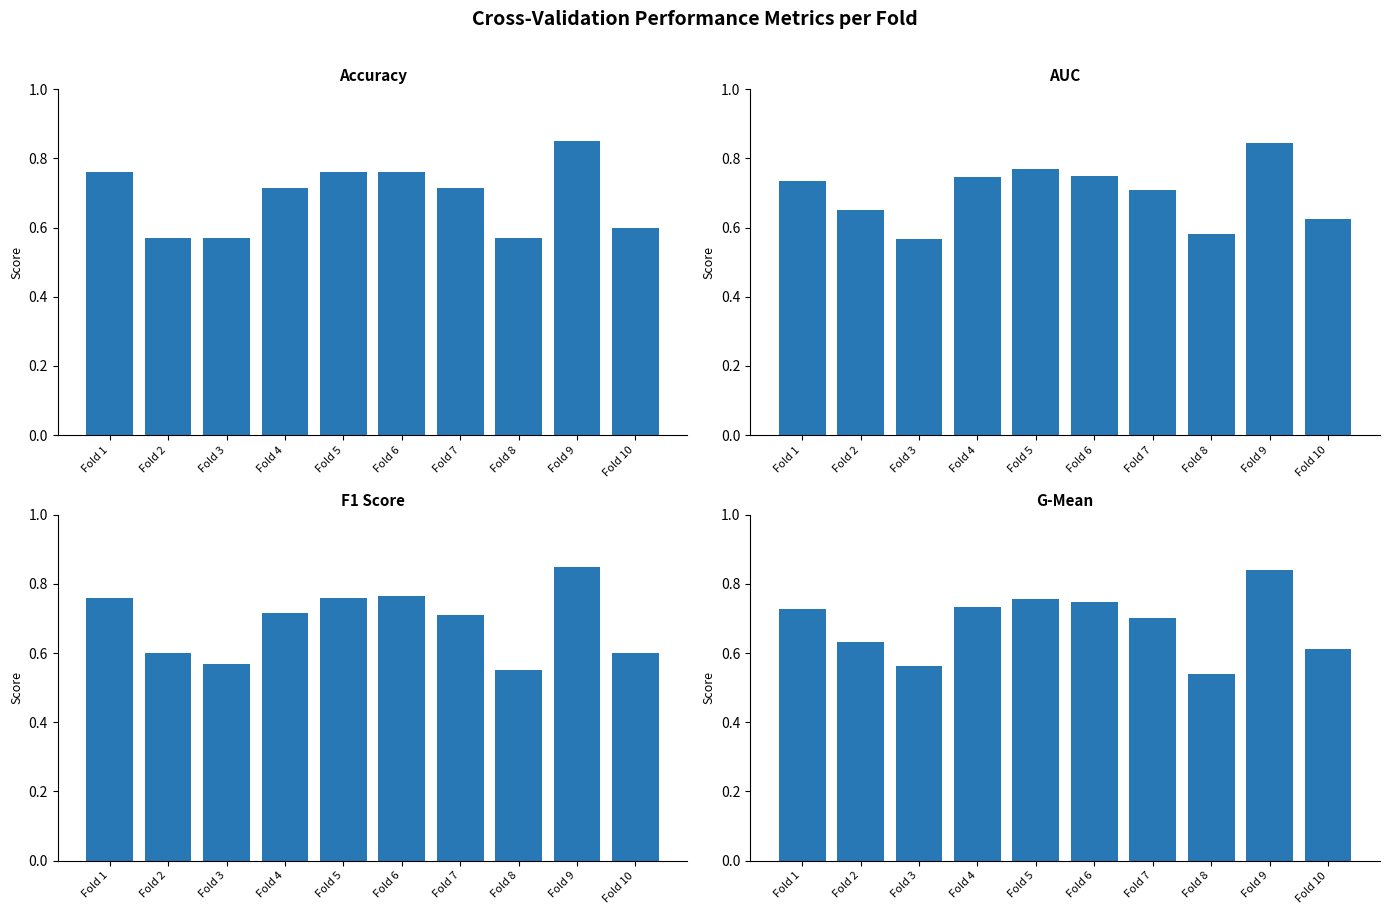

What is the maximum value for g_mean?

0.8